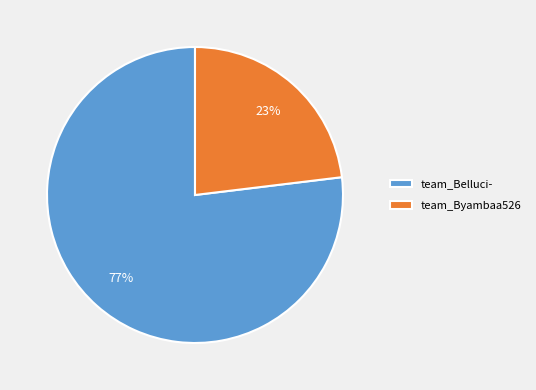

Is the sum of team_Belluci- and team_Byambaa526 greater than half?

Yes